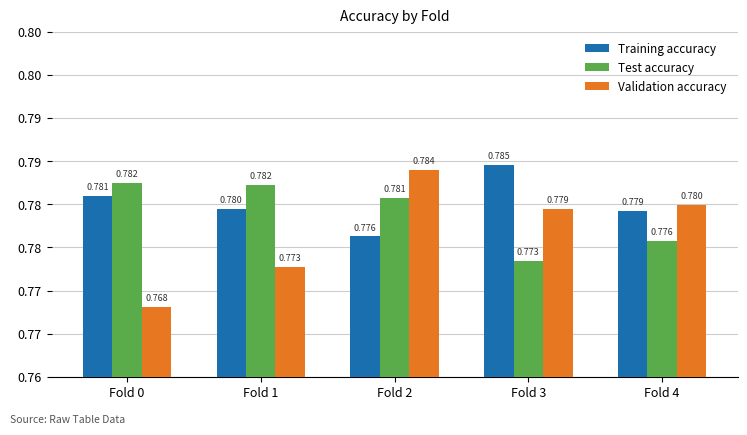

Rank the series by their average value, from highest to lowest.

Training accuracy, Test accuracy, Validation accuracy